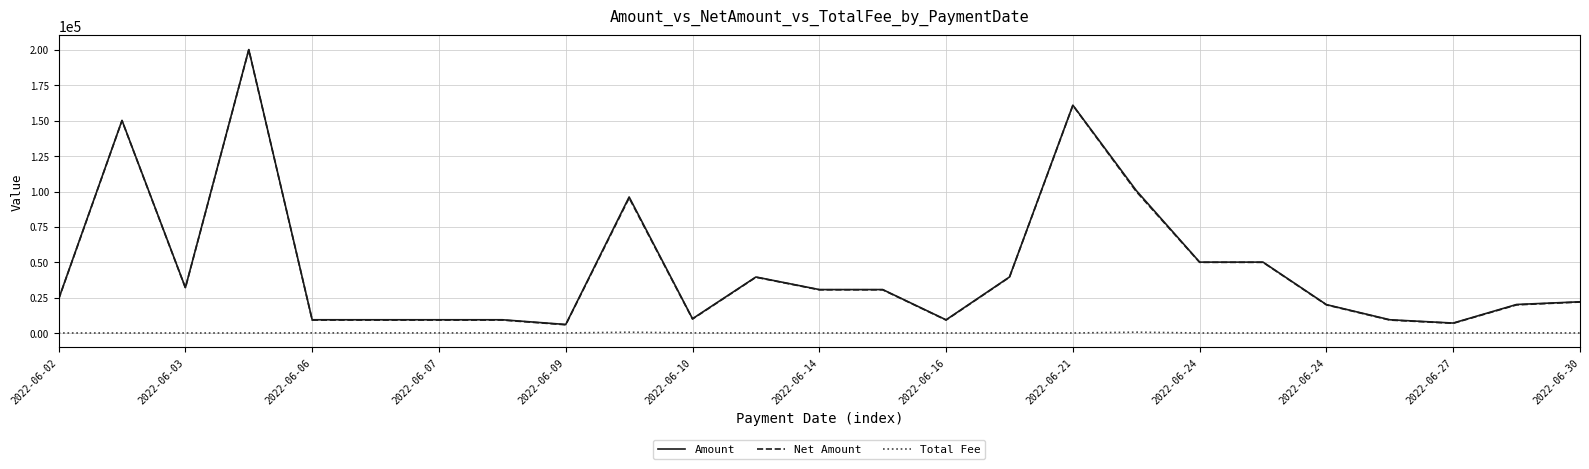

True or false: Amount and Total Fee intersect in this chart.

False